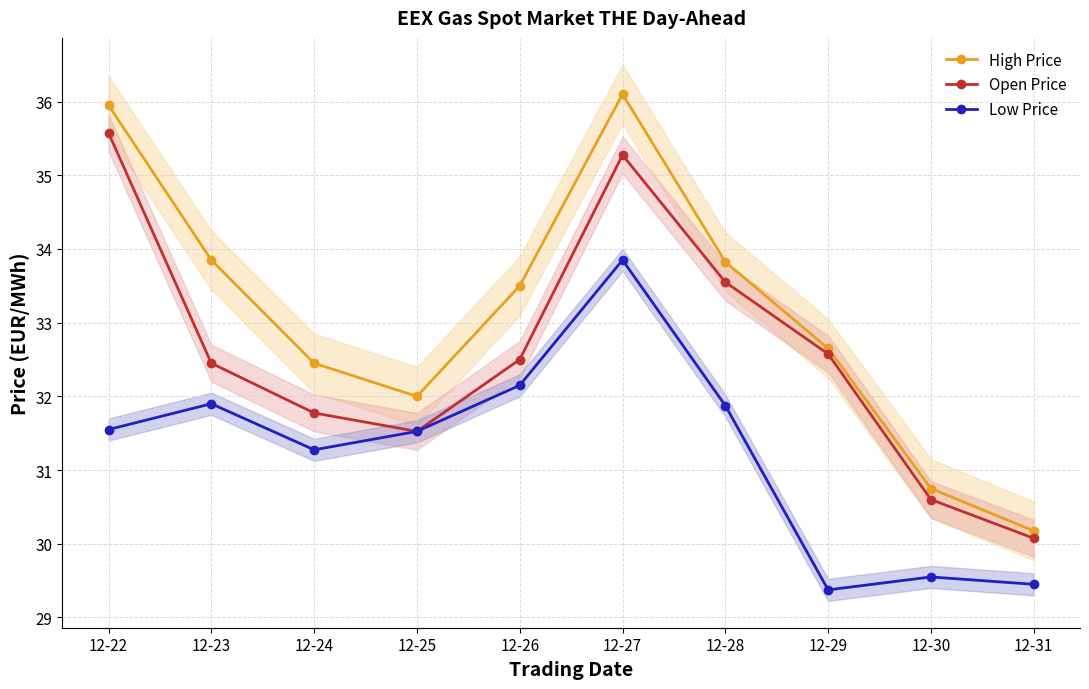

True or false: High Price has a value of 59.7 at 12-22.

False